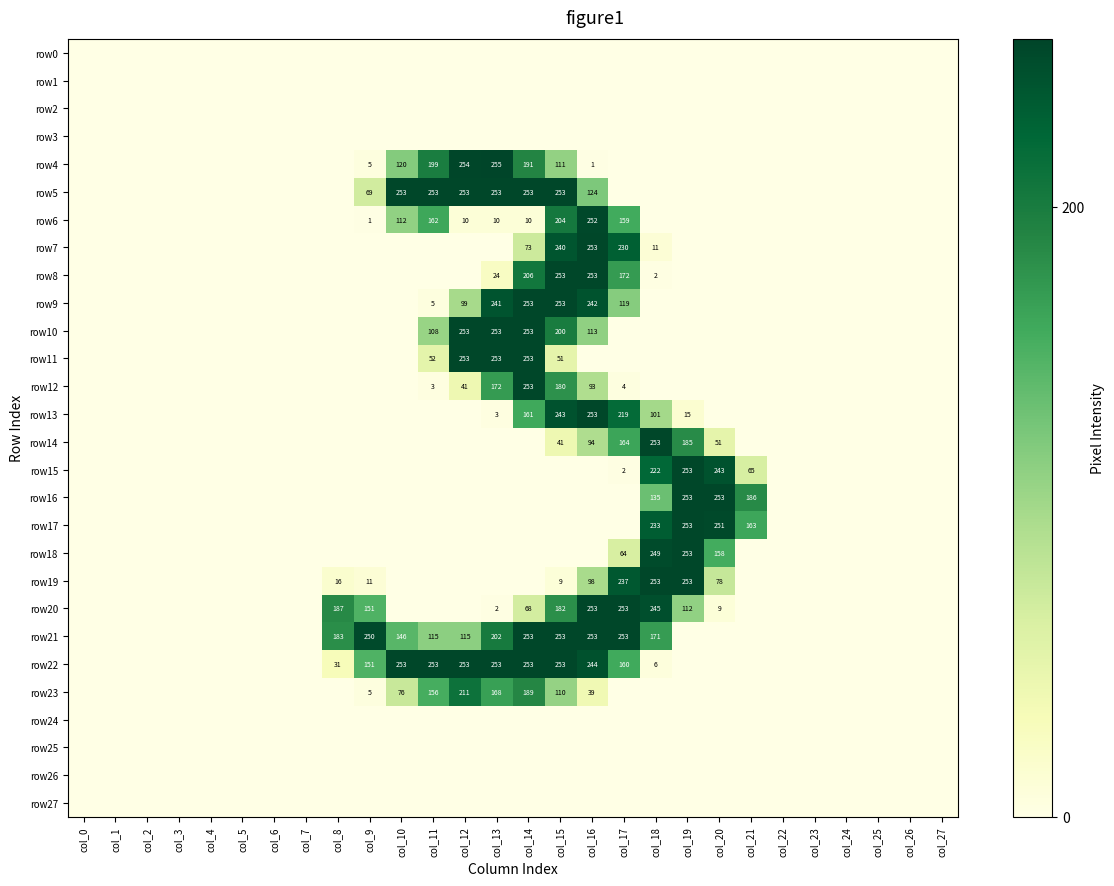

True or false: row16 has a value of 135 at col_18.

True